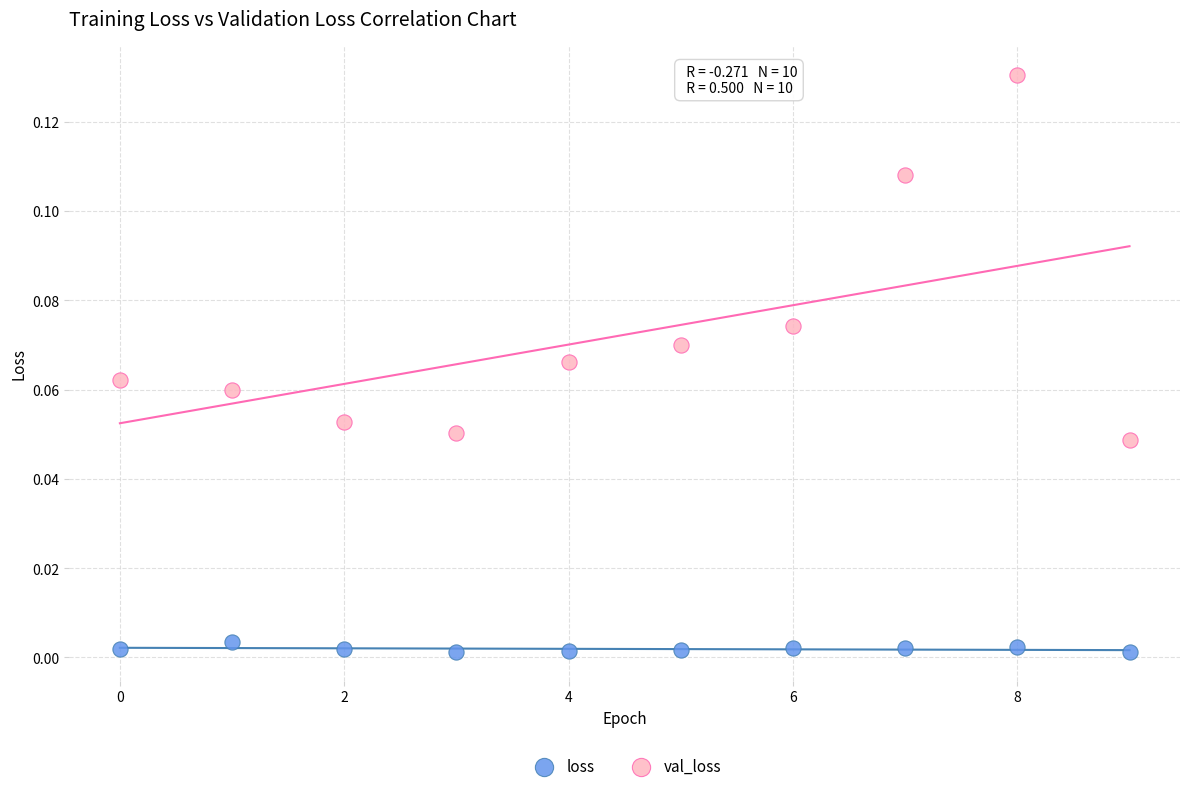

Which series has the widest spread of Y values?

val_loss